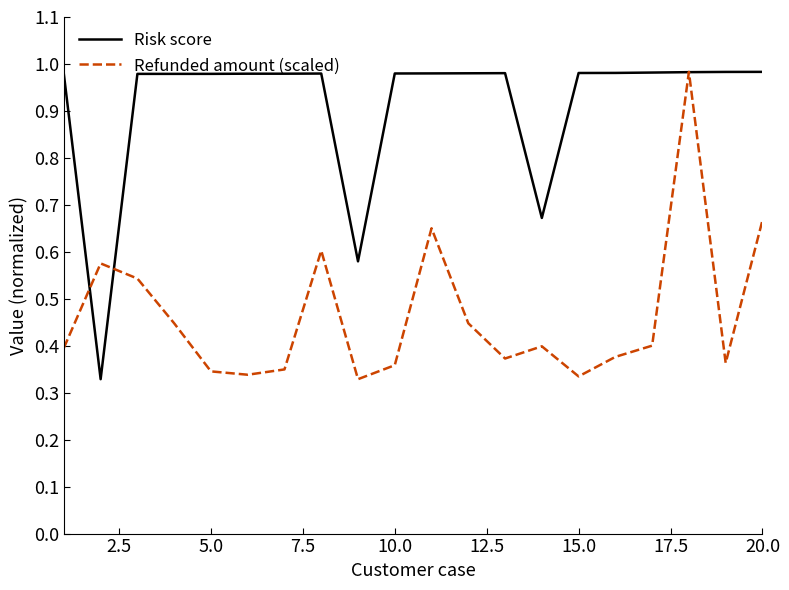

List the series in order of their overall mean, lowest first.

Refunded amount (scaled), Risk score